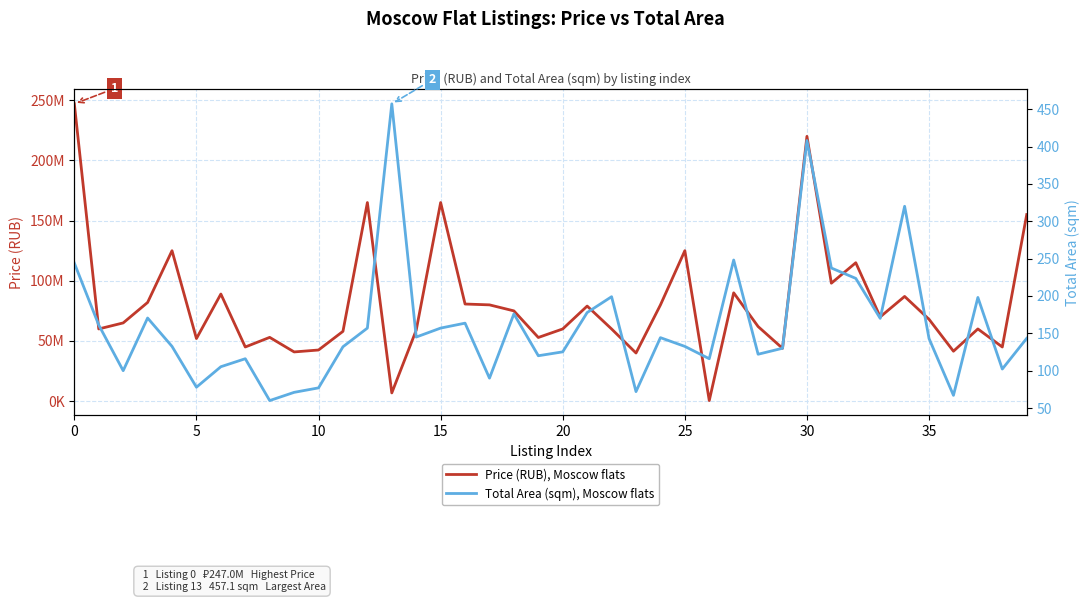

What is the minimum value shown in the chart?

60.0